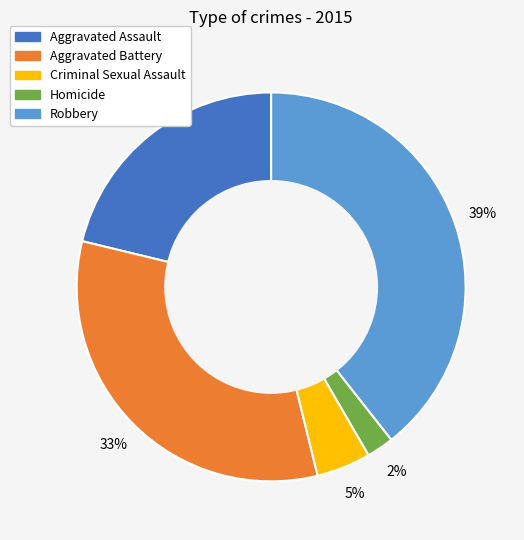

Is the sum of Robbery and Criminal Sexual Assault greater than half?

No